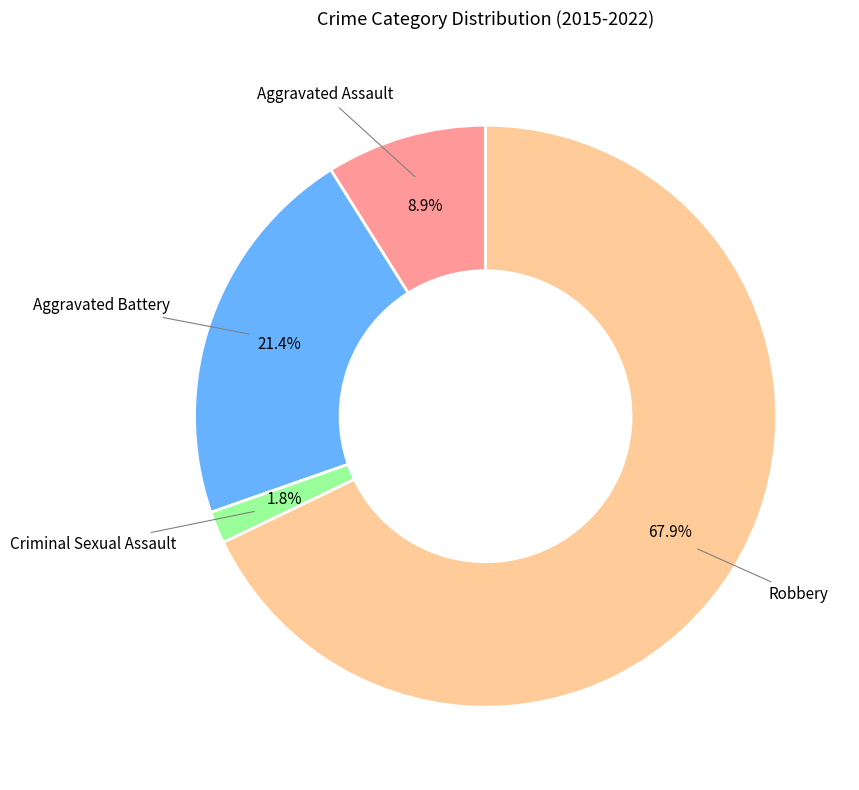

Does any single category account for the majority?

Yes